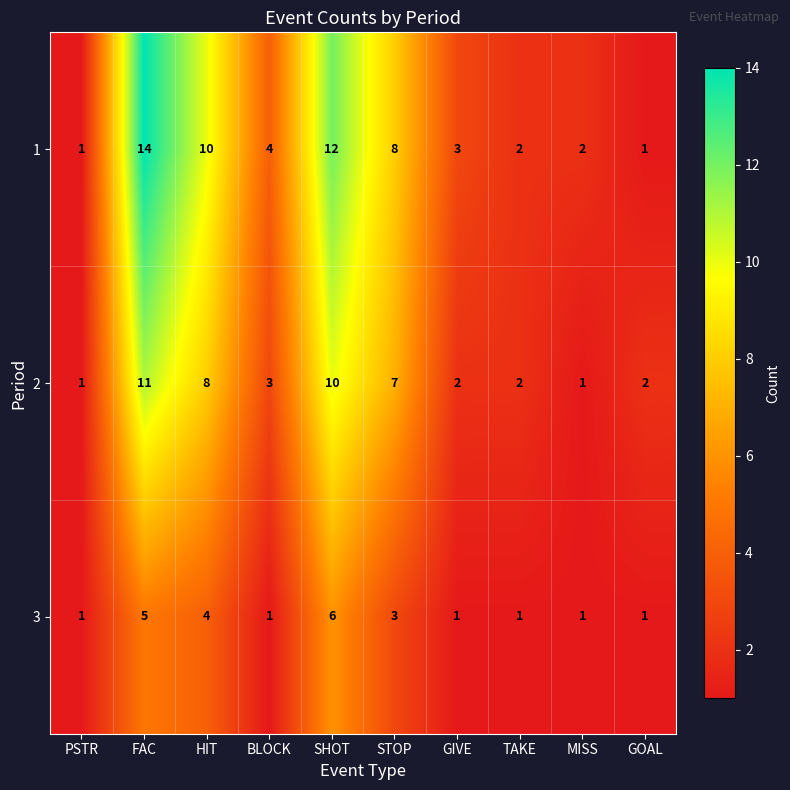

Which series has the largest range (max minus min)?

1